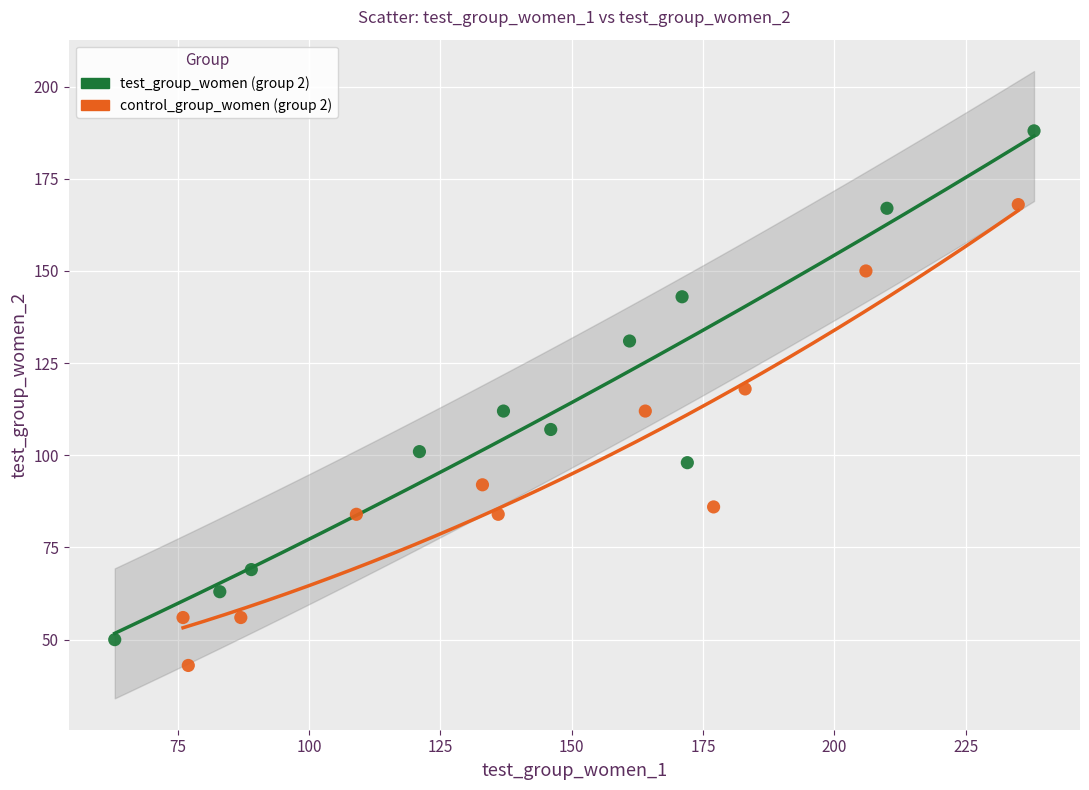

What are all the series names shown in the legend?

test_group_women (group 2), control_group_women (group 2)